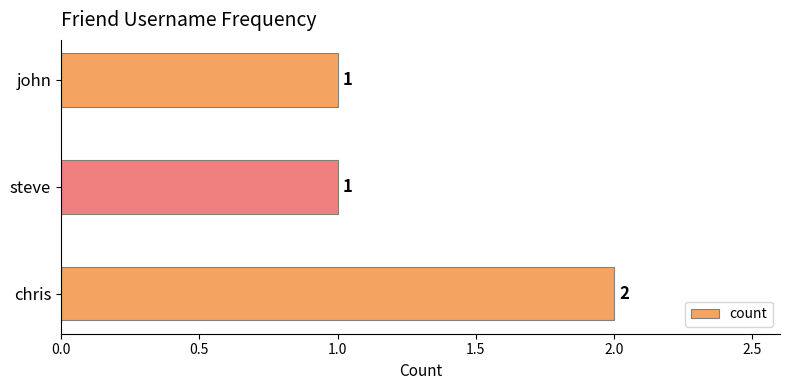

Count the values in the range 1 to 2.

3